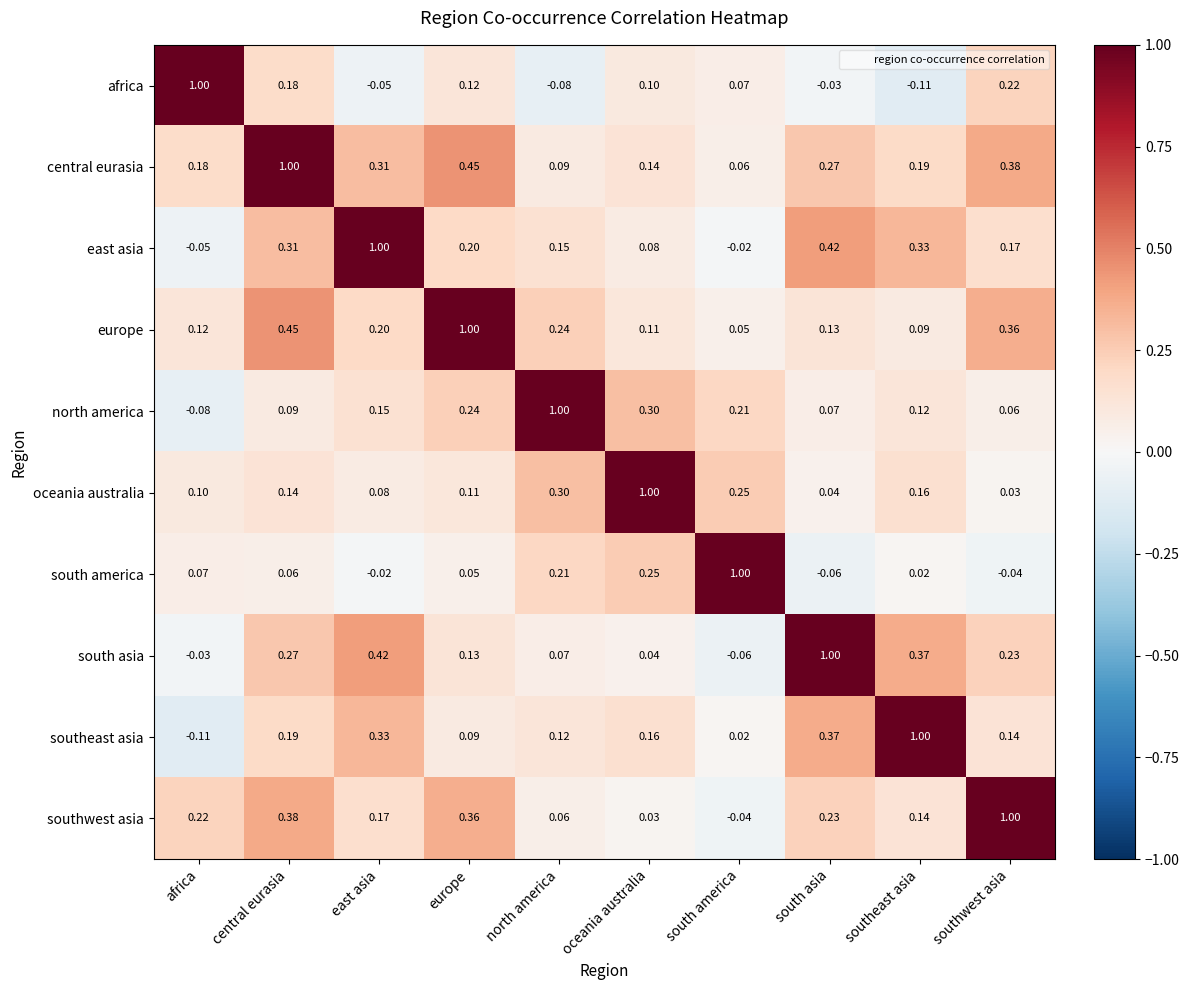

At how many categories does at least one series exceed 0?

10